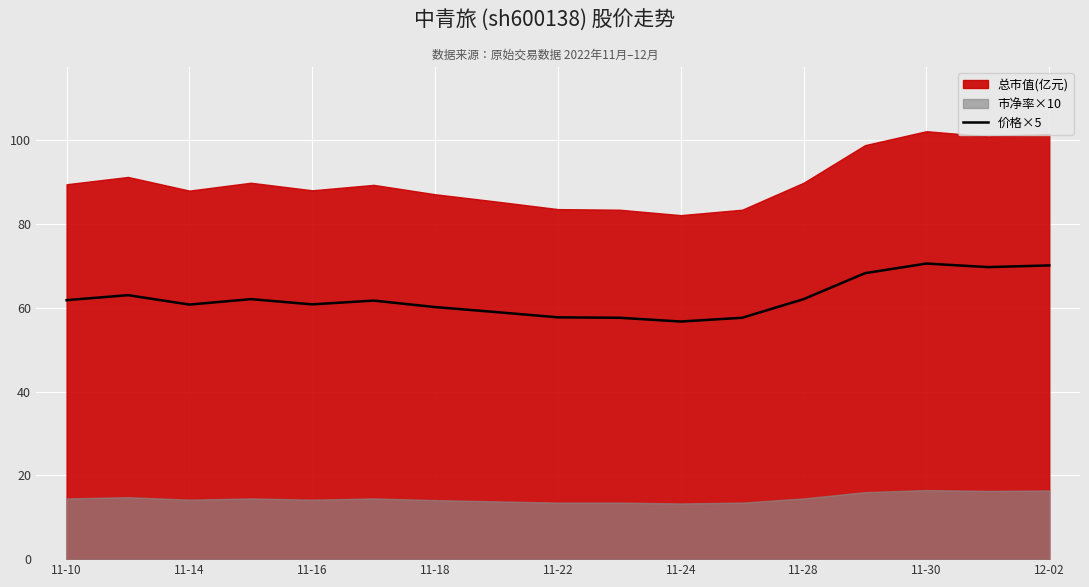

Is it true that 价格×5 equals 57.8 at 11-22?

True